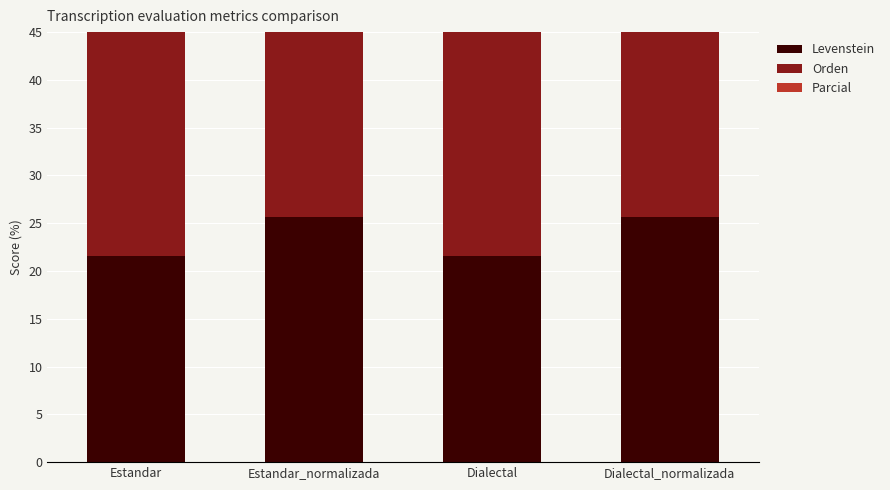

True or false: Parcial has a value of 6.9 at Dialectal_normalizada.

False